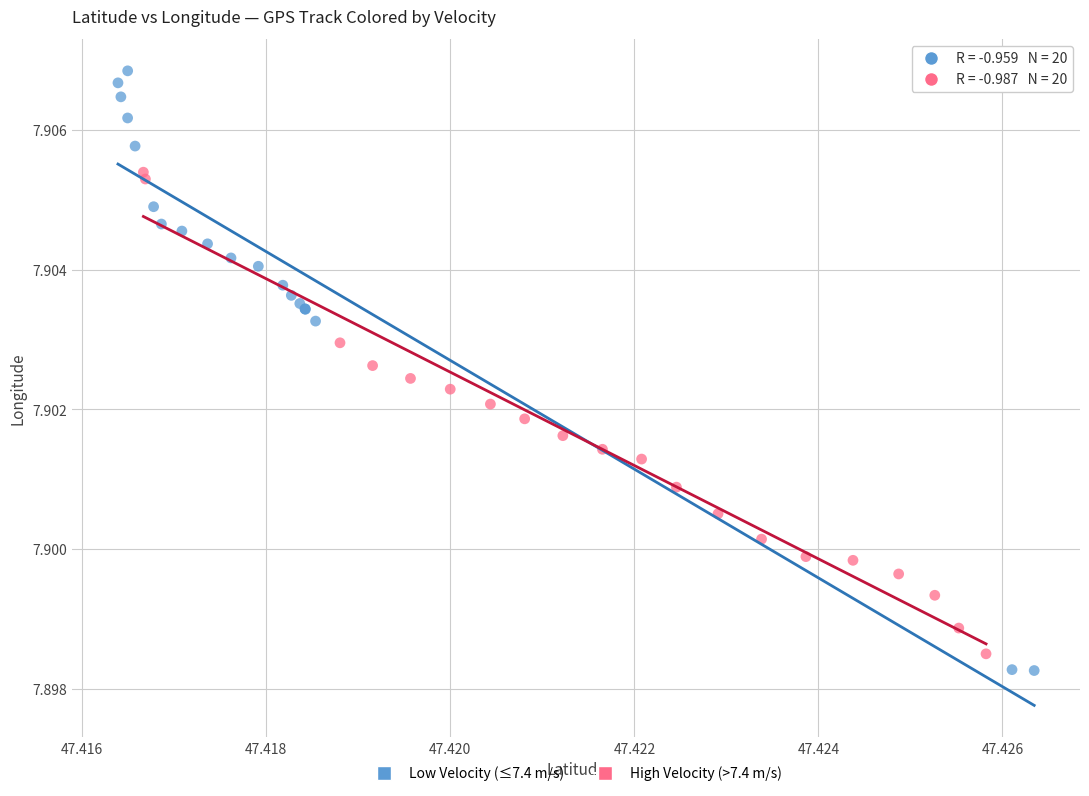

Which series contains the highest Y value?

Low Velocity (≤7.4 m/s)